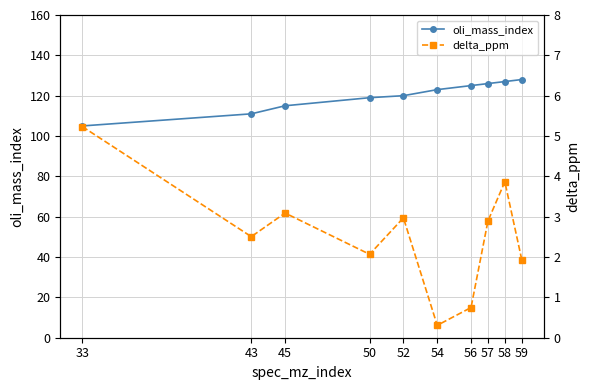

What is the value of the oli_mass_index point at the 4th from the left?

119